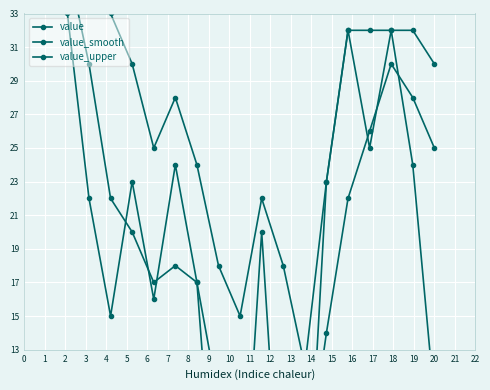

What is the lowest value of the value_upper series?

12